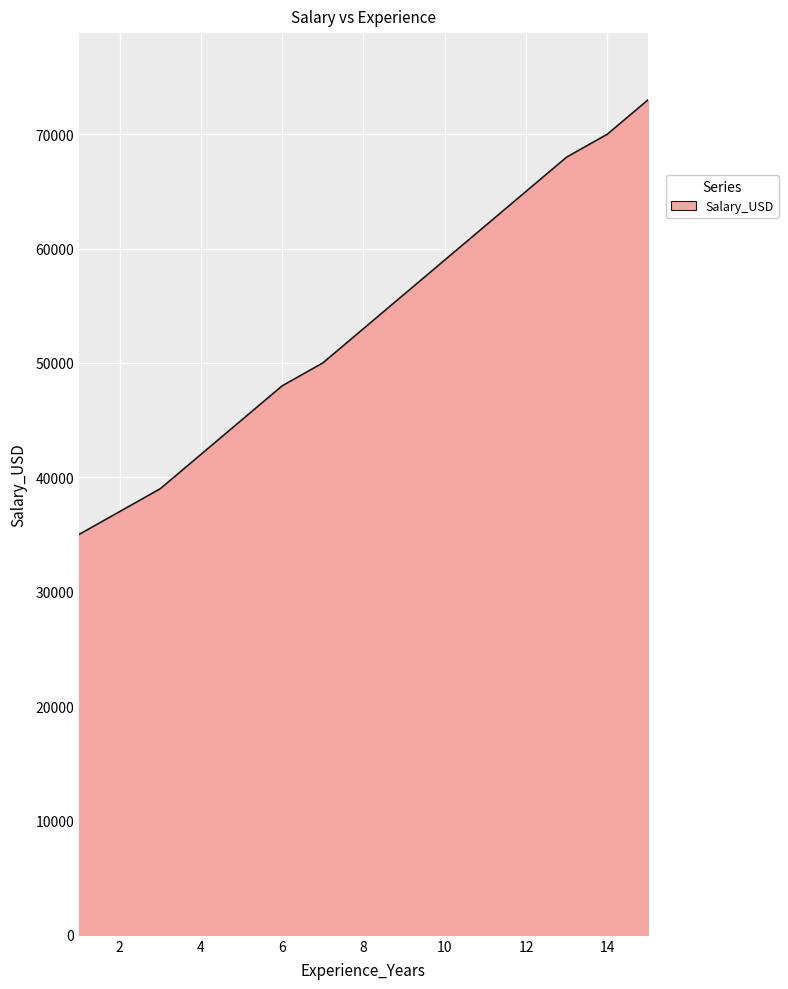

What is the smallest value displayed?

35000